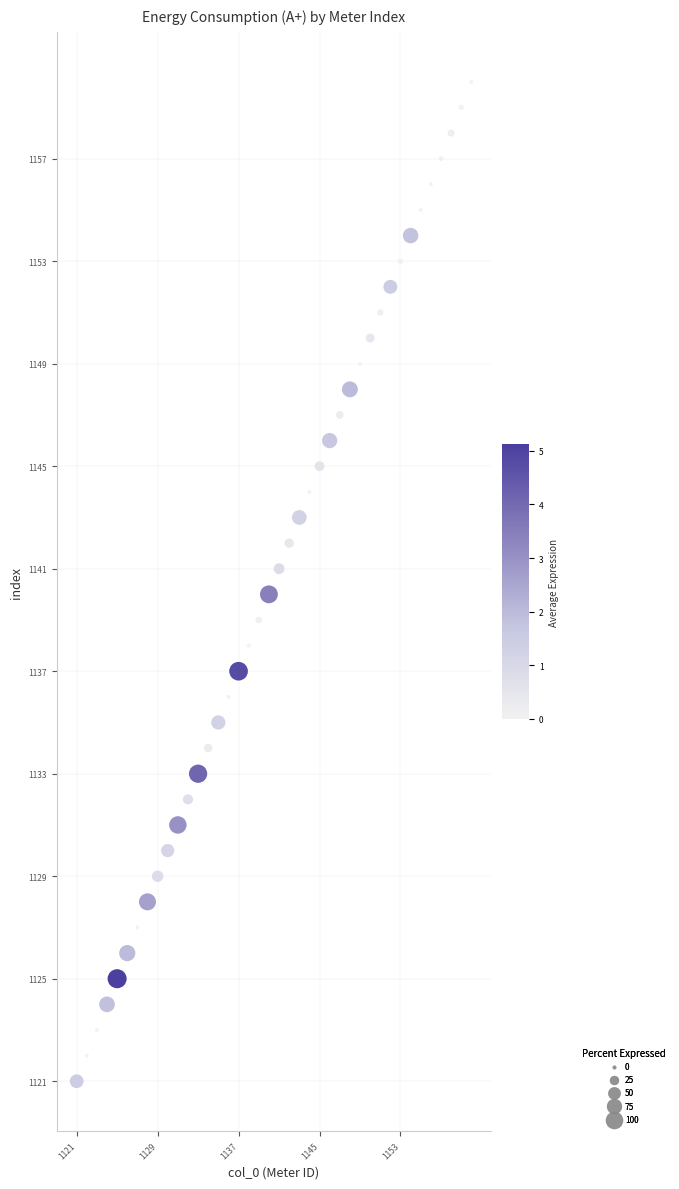

What is the range of Y values (max minus min)?

39